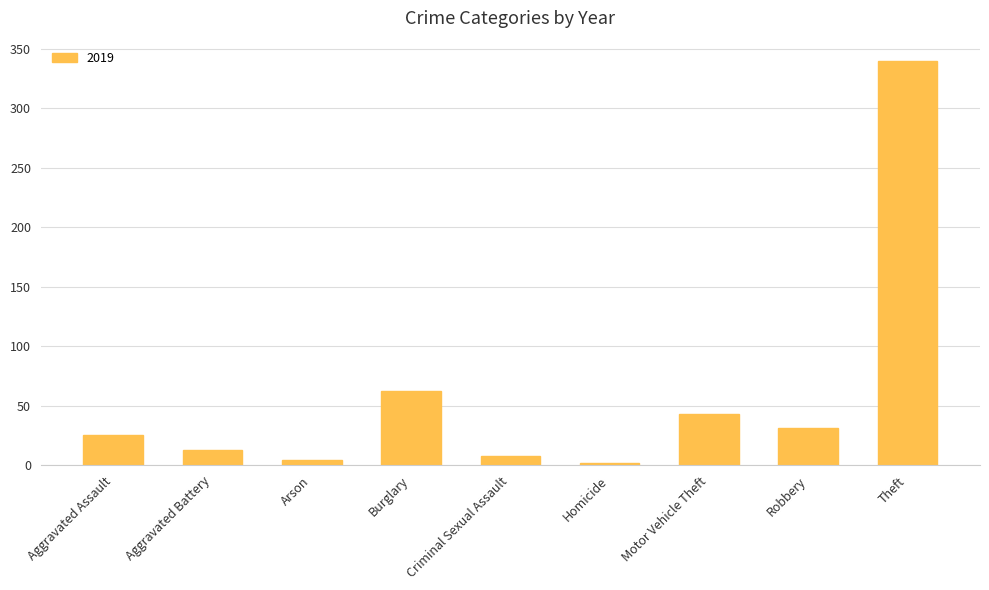

The chart shows a value of 8 at Criminal Sexual Assault. True or false?

True